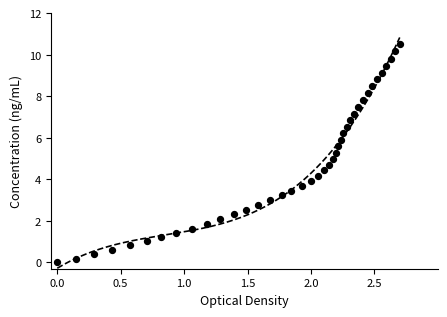

What is the range of X values (max minus min)?

2.7